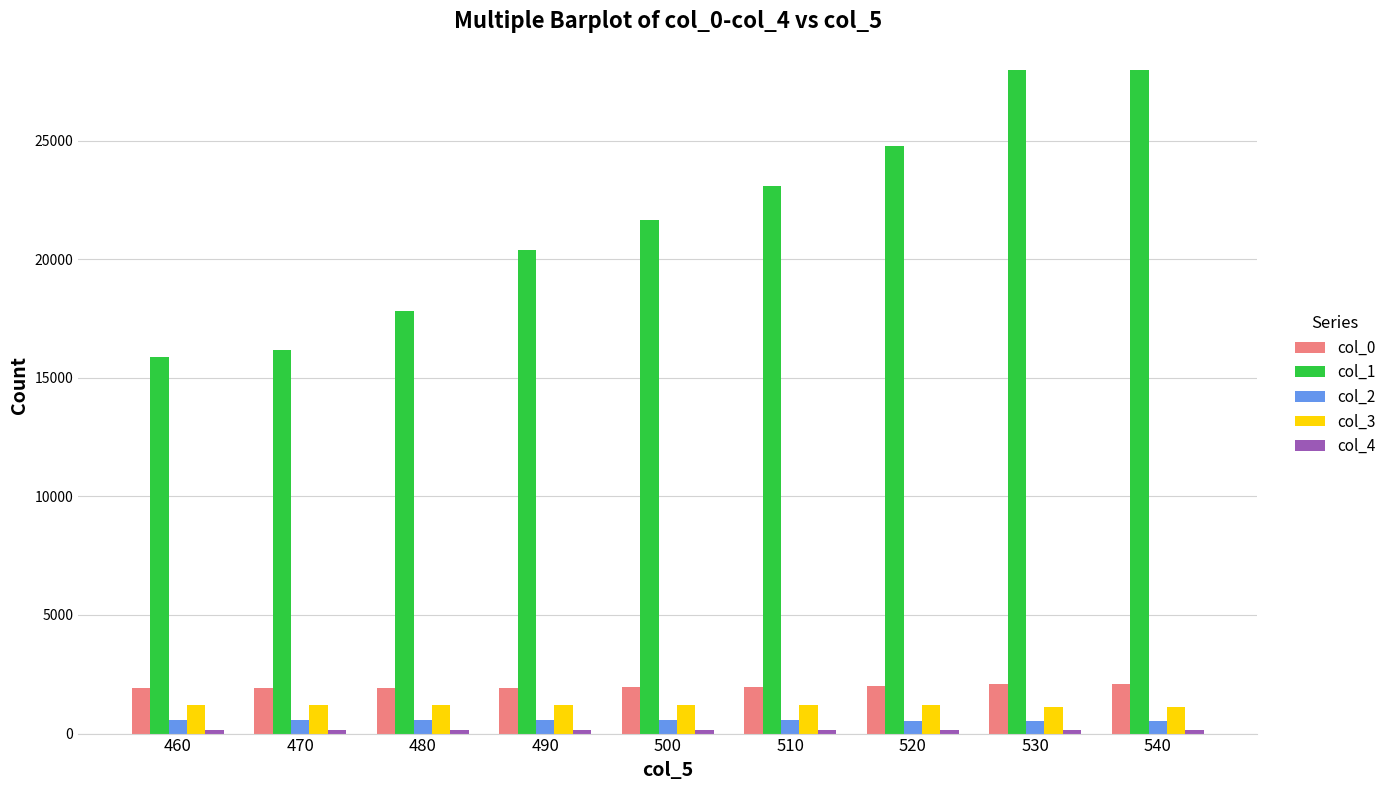

At how many categories does at least one series exceed 23944?

3